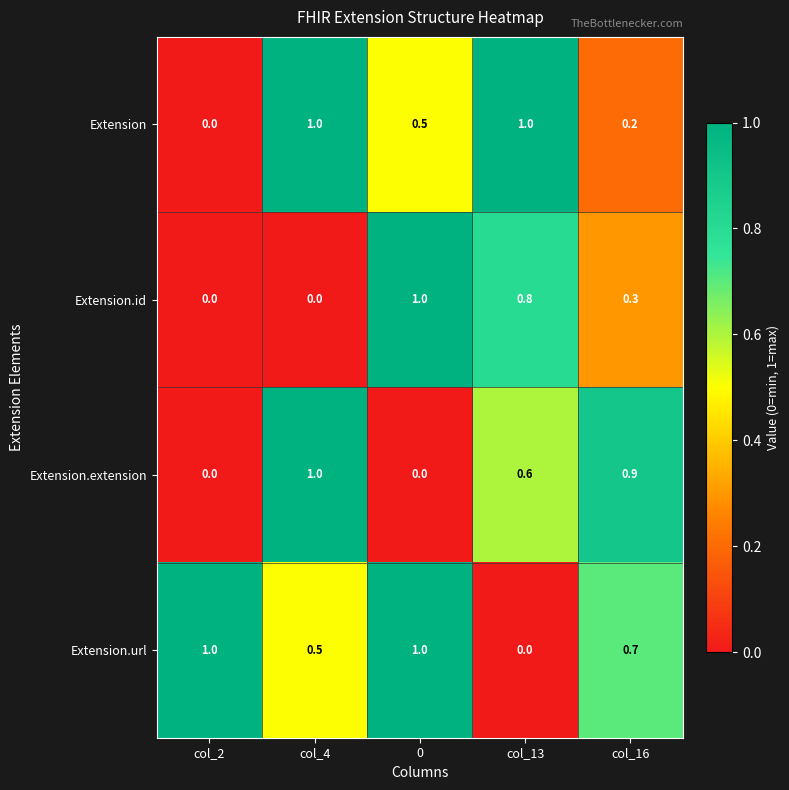

What is the approximate value of Extension.id at col_16?

0.3